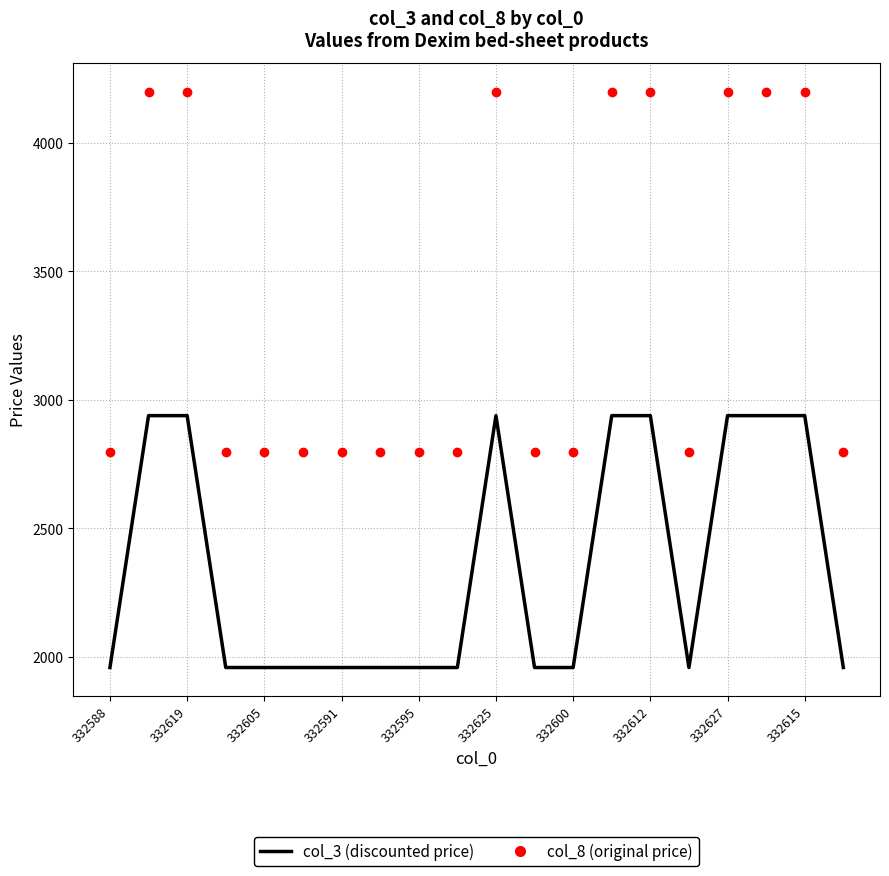

What is the minimum value shown in the chart?

1959